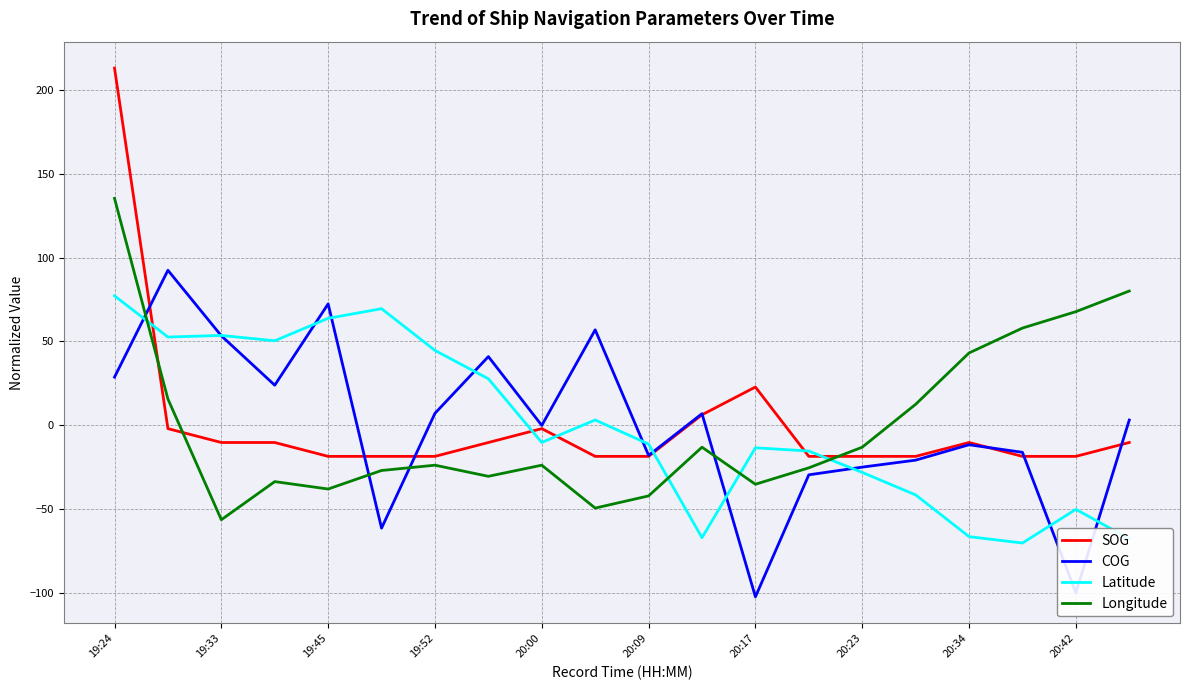

True or false: SOG and Longitude cross at least once.

True